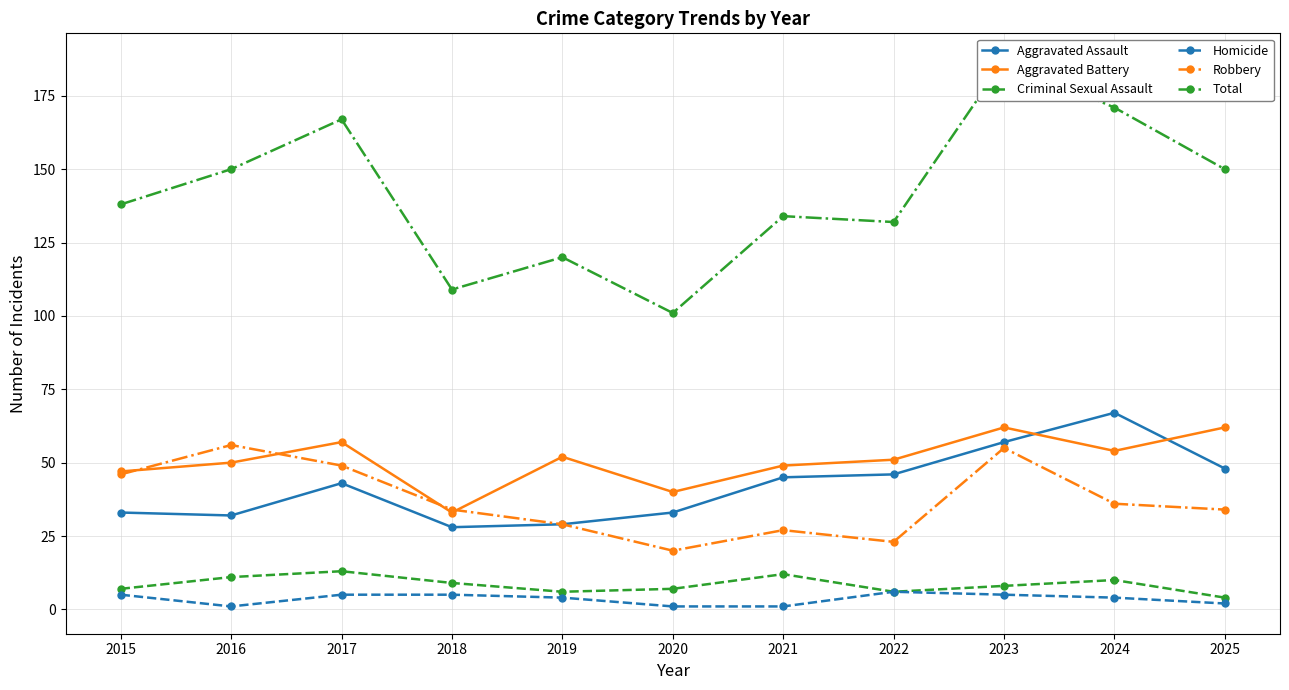

At which category is the sum across all series the highest?

2023